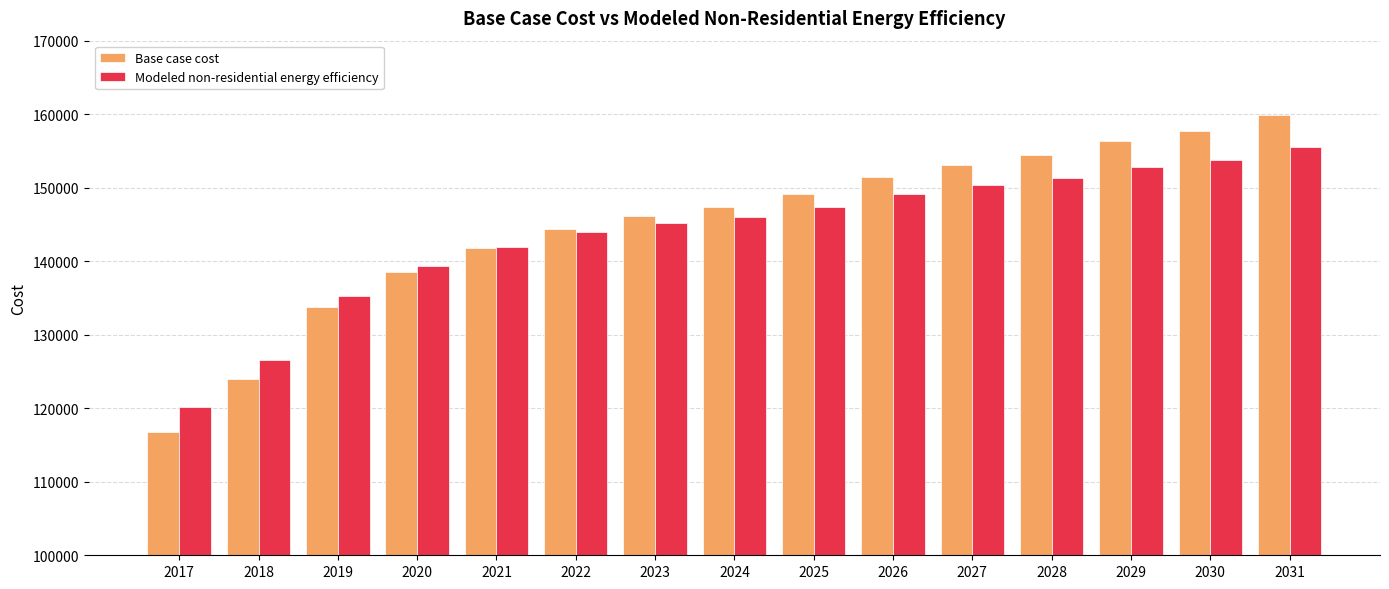

What is the sum of the Base case cost values at 2030 and 2025?

306798.4